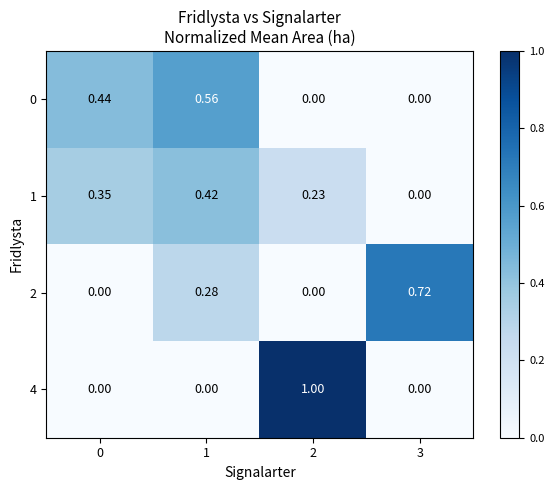

At how many categories does at least one series exceed 0?

4